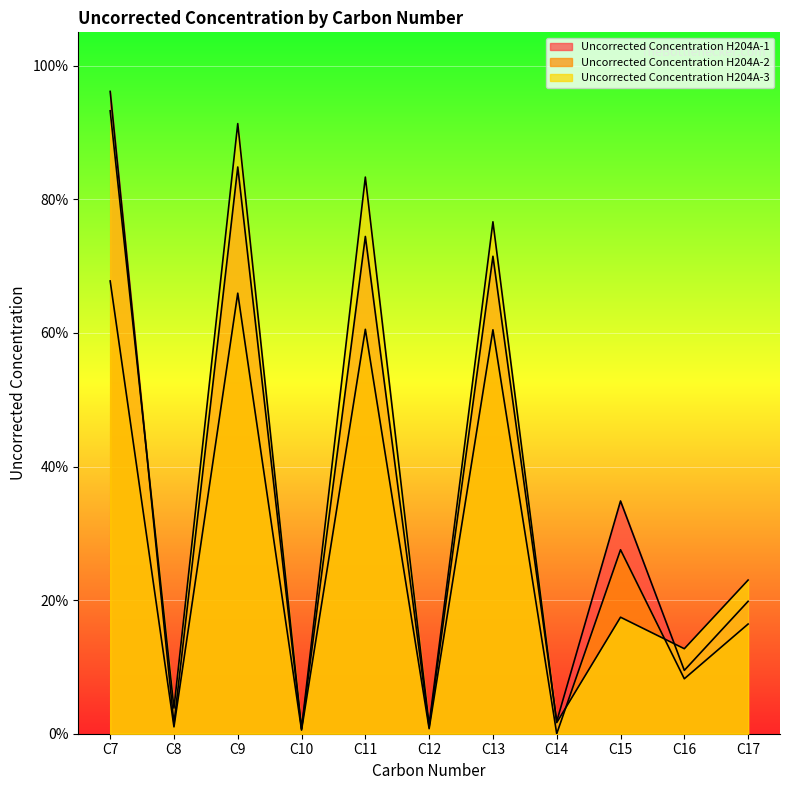

How many values in Uncorrected Concentration H204A-2 are above zero?

10